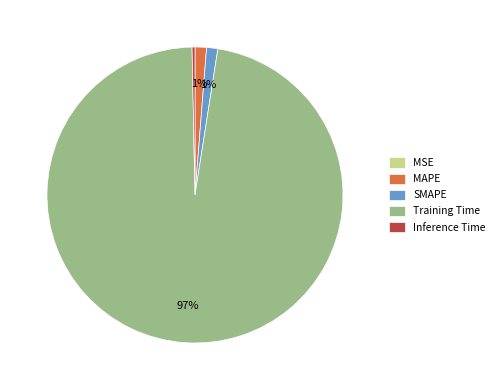

Which category has the biggest portion of the pie?

Training Time